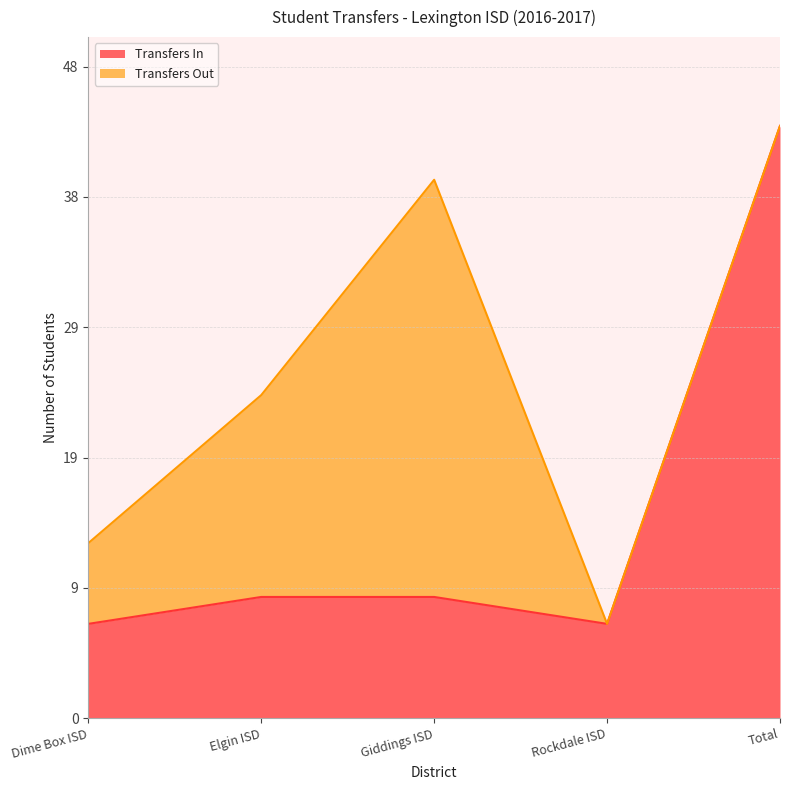

What is the difference between the maximum and minimum values?

37